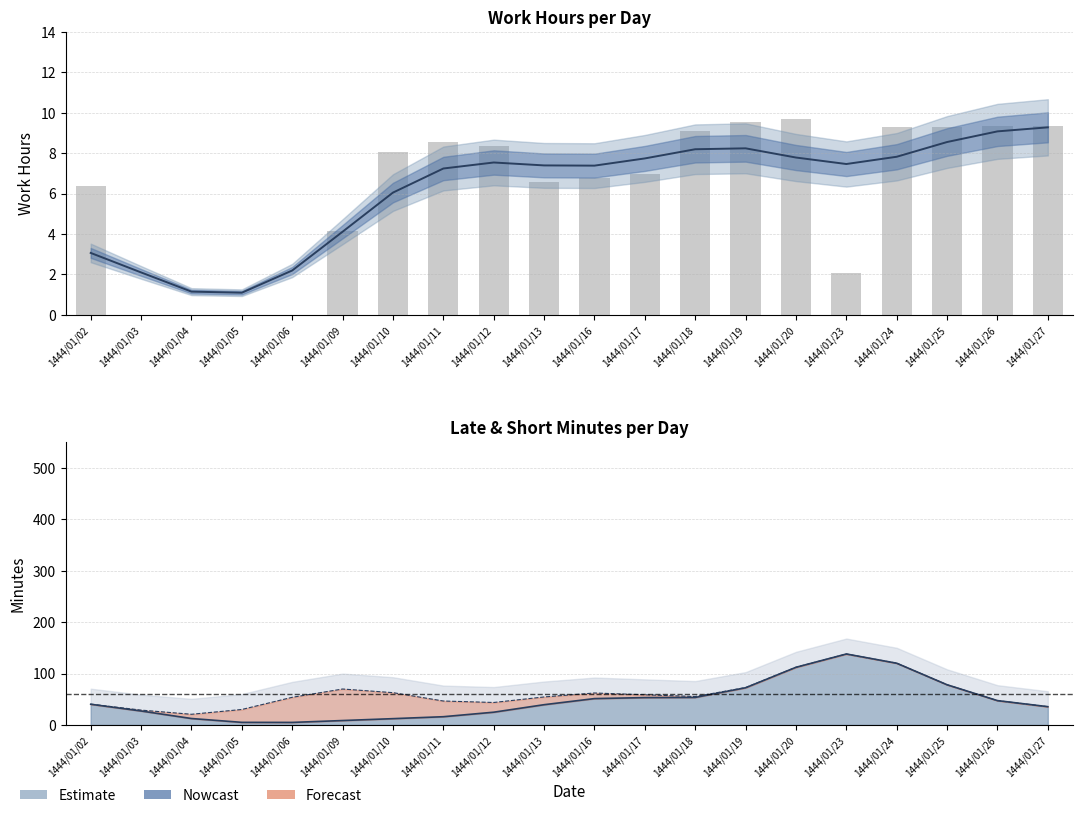

Does the chart contain any negative values?

No